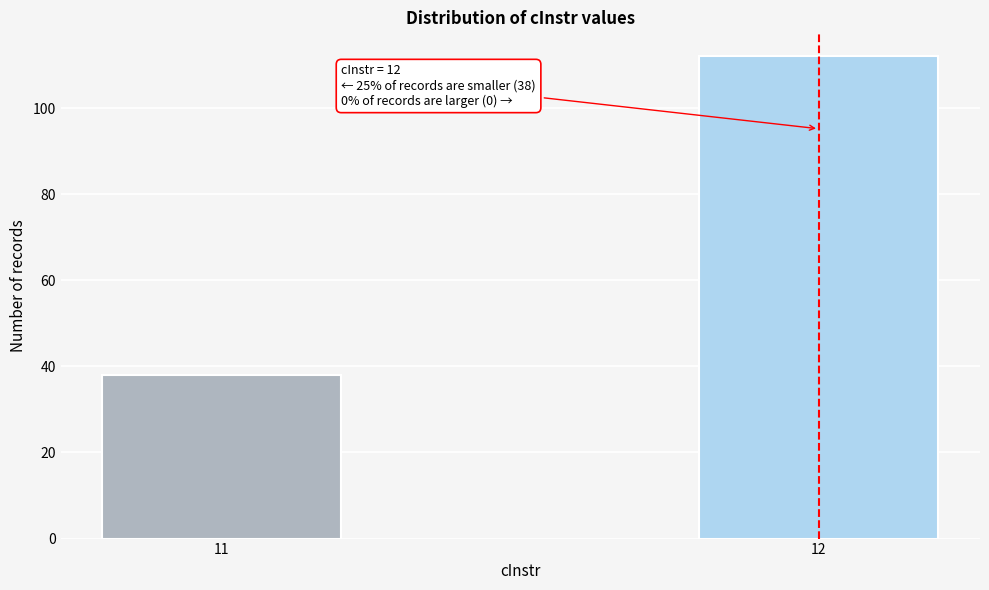

Reading left to right, transcribe all the data shown in this chart.

38	112